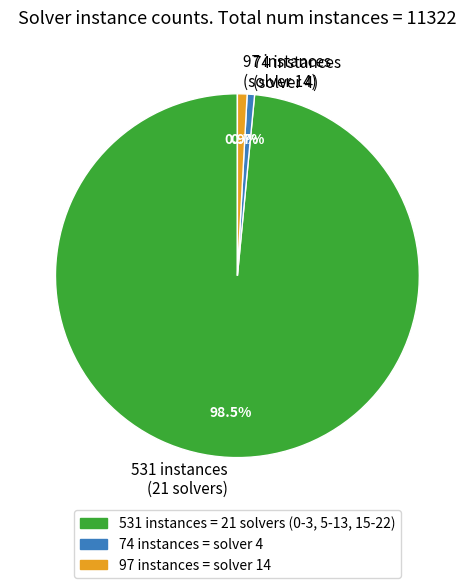

Combined, what portion of the pie is 97 instances (solver 14) and 531 instances (21 solvers)?

99.3%